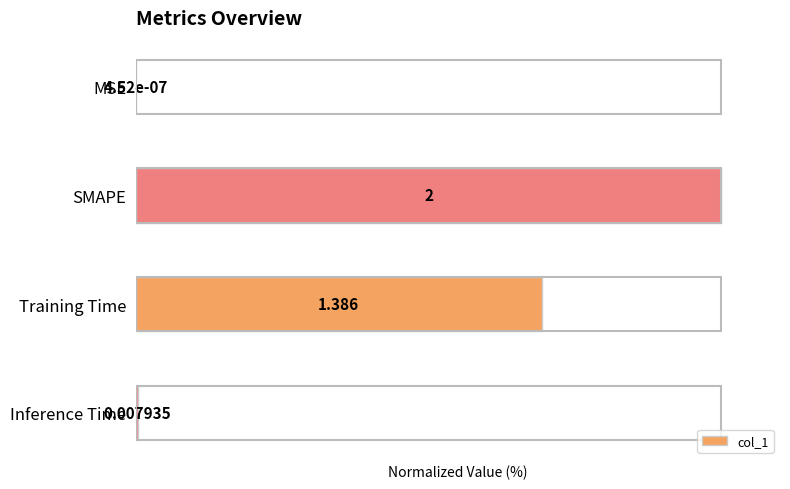

Where is the data nearest to the value 50?

Training Time